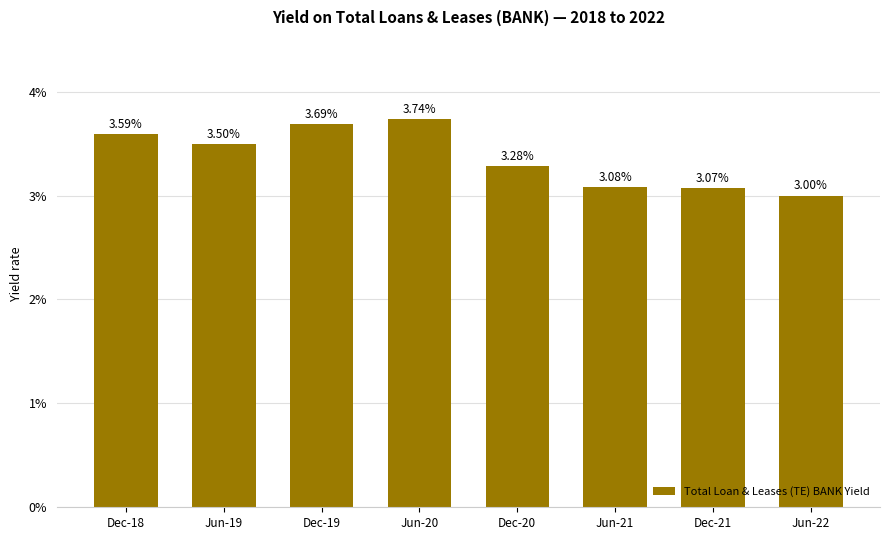

The chart shows a value of 3.0 at Jun-22. True or false?

True